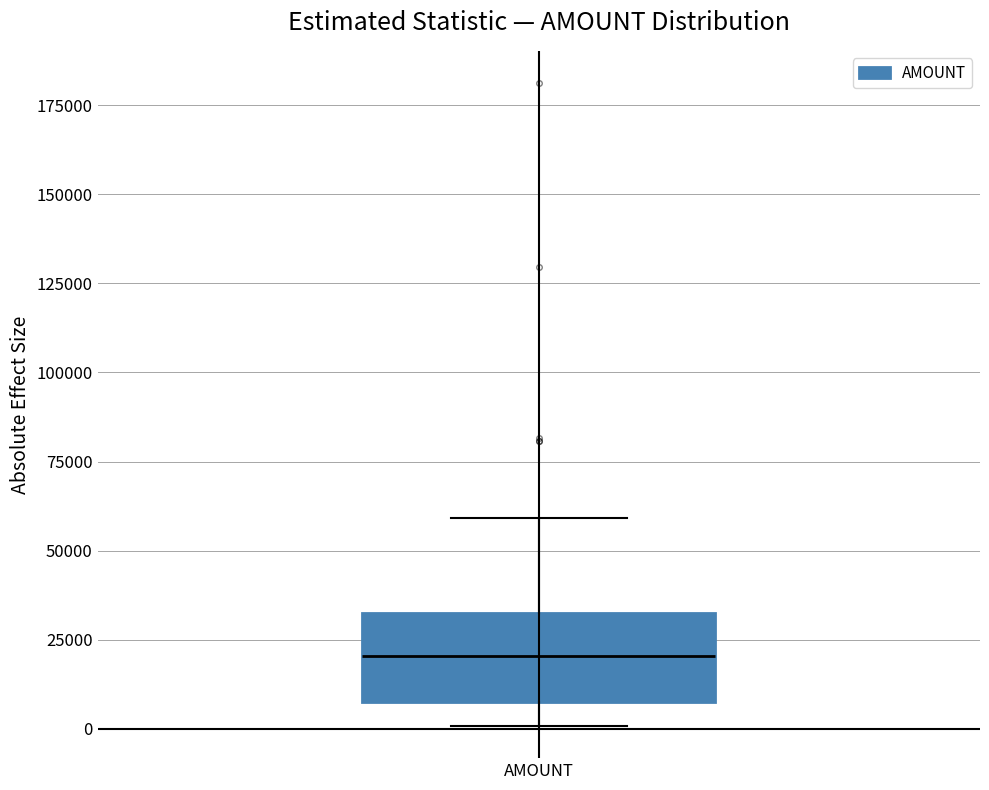

Read this box plot against the y-axis: the position of the median line, the range covered by the box, and the ends of both whiskers. The values are not printed on the chart, so give them approximately, as read against the axis.

median 20000, box 5000 to 30000, whiskers 0 to 60000